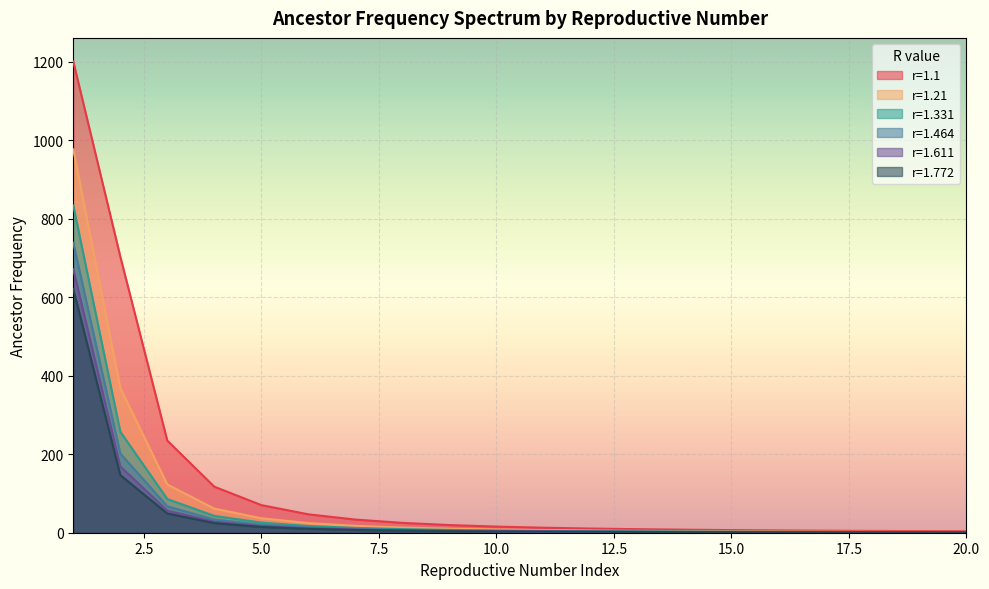

True or false: r=1.772 has a value of 2.2 at 15.

False